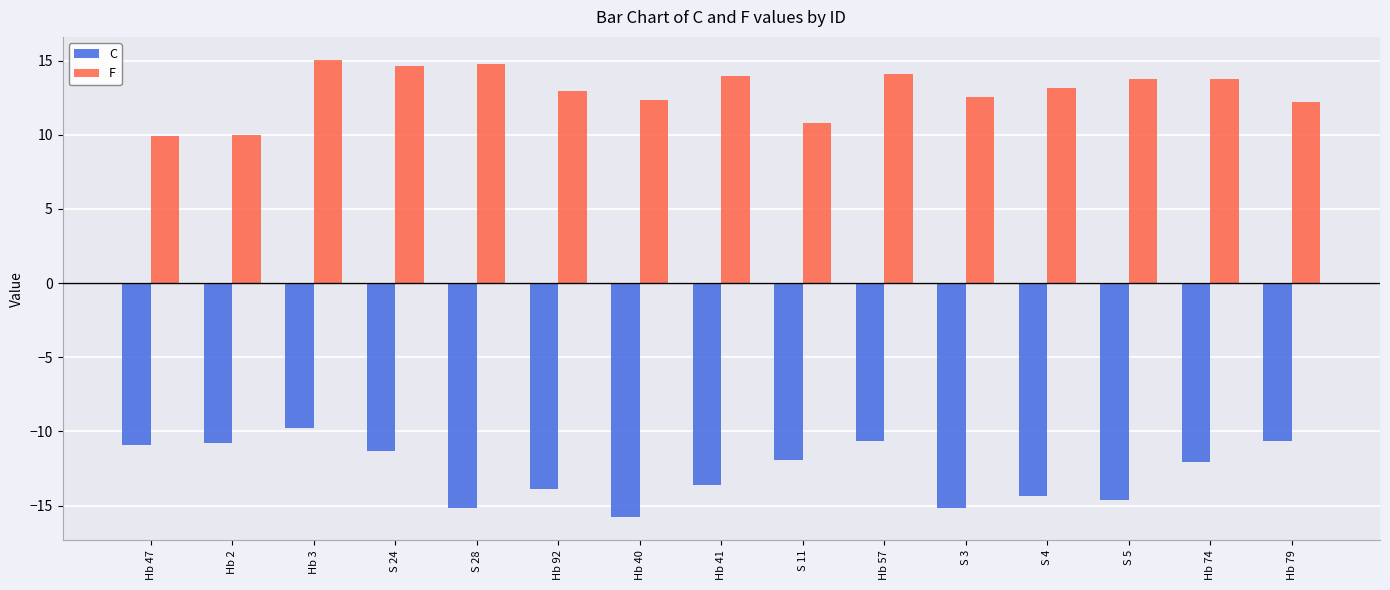

What are all the series names shown in the legend?

C, F